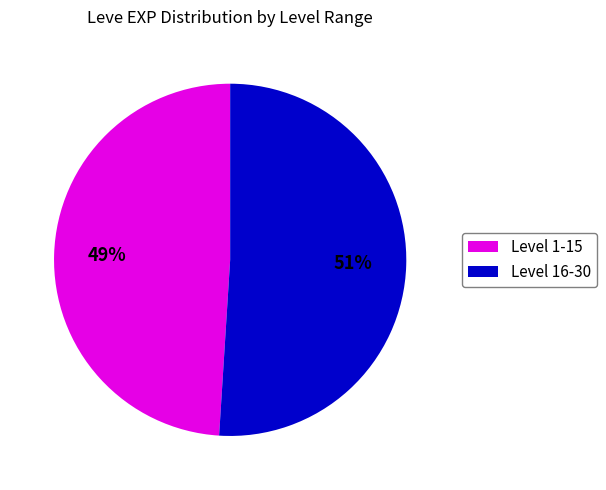

Which has a higher value, Level 1-15 or Level 16-30?

Level 16-30